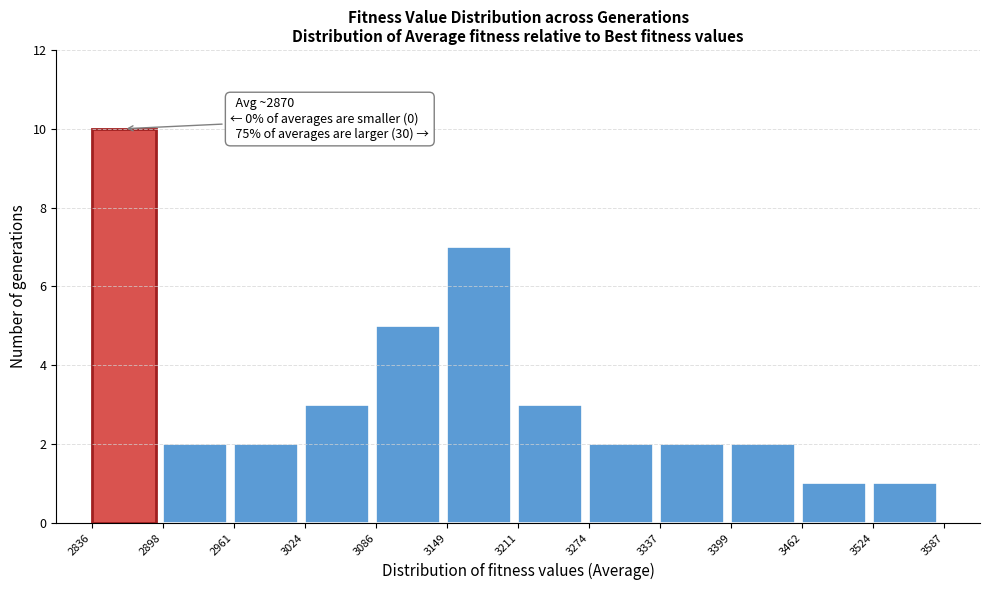

Over which range of the x-axis is the bar tallest?

2836 to 2898